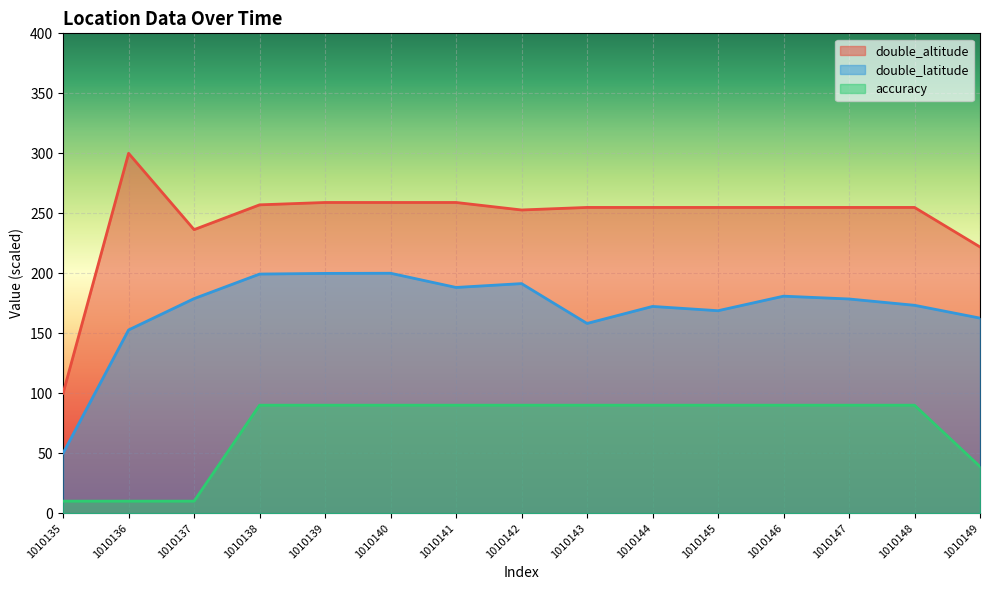

At which label does double_altitude reach its minimum?

1010135